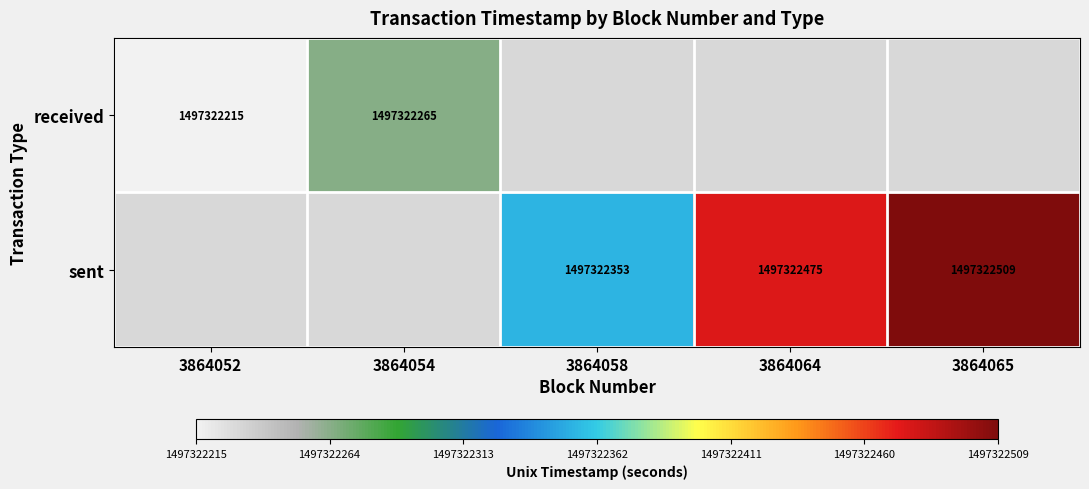

Which series has the largest total across all categories?

sent